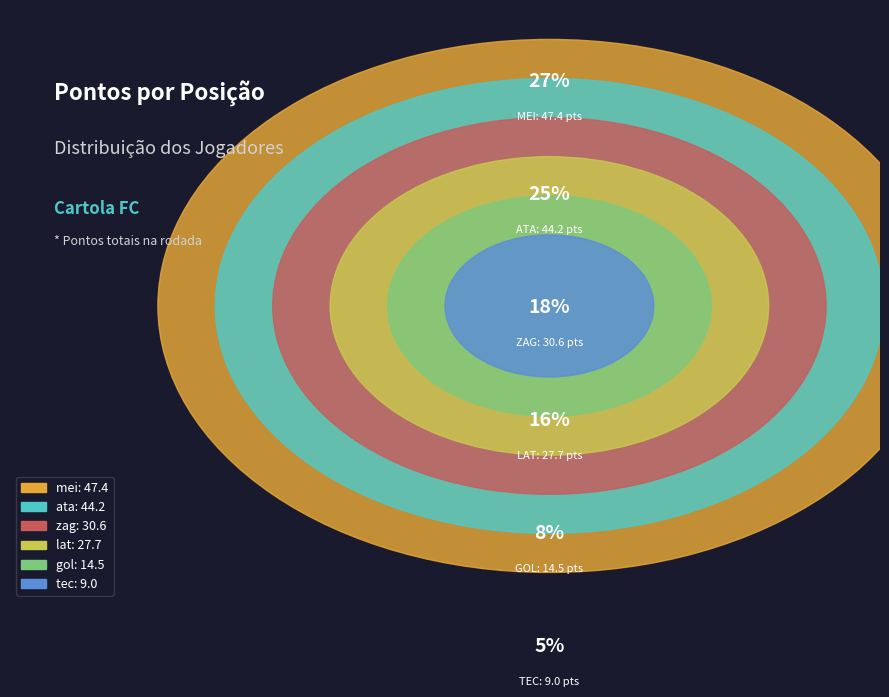

True or false: ata accounts for 25% of the total.

True